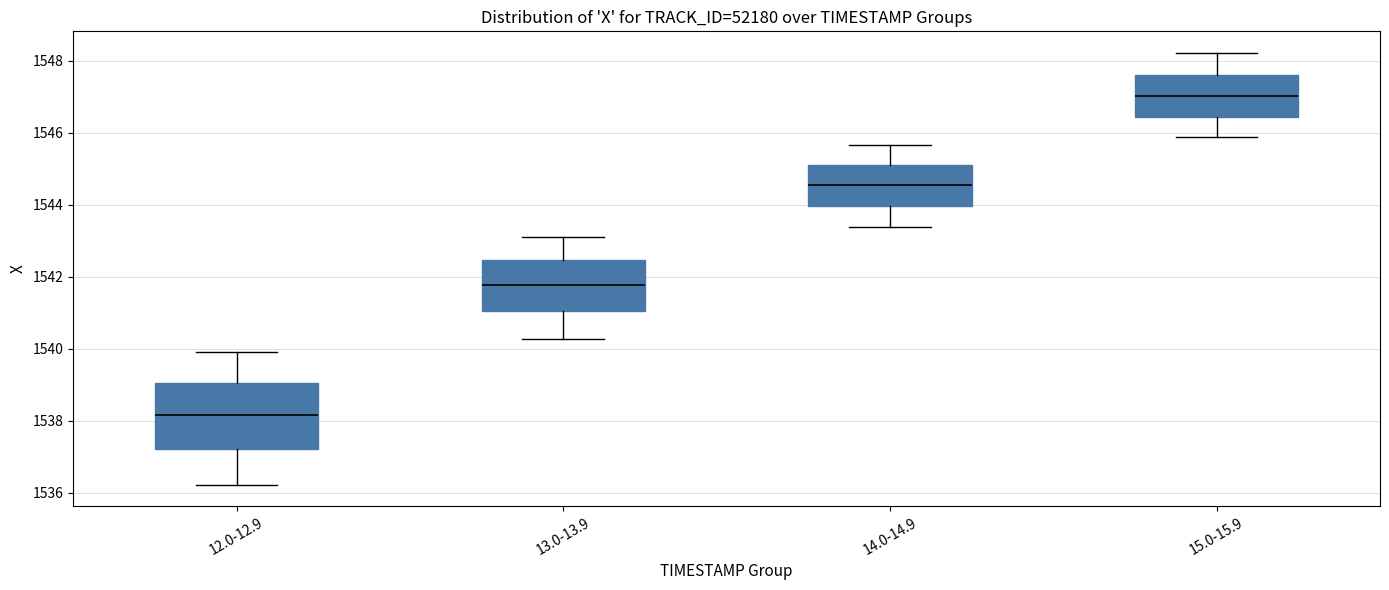

Which box's median line is the lowest?

12.0-12.9